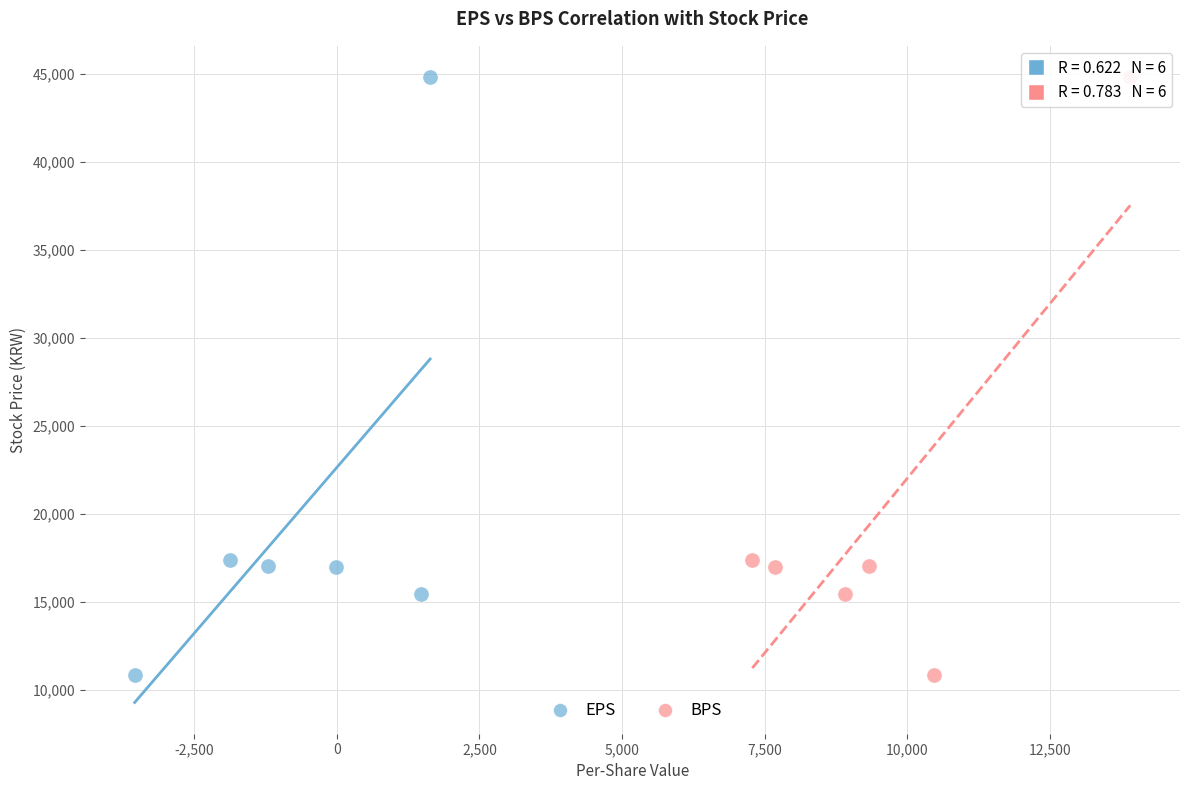

What are all the series names shown in the legend?

EPS, BPS